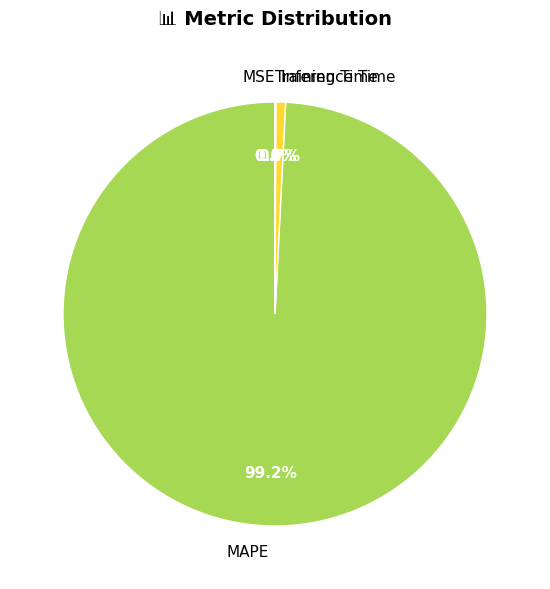

What is the largest slice in the pie chart?

MAPE